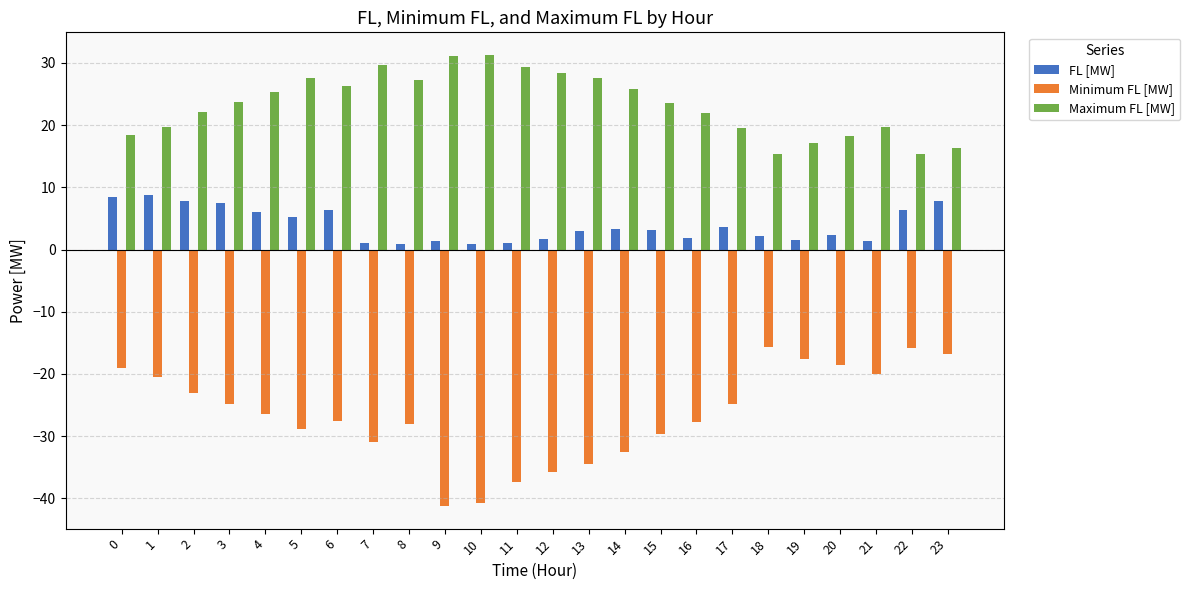

The Minimum FL [MW] series shows -23.2 at 9. True or false?

False